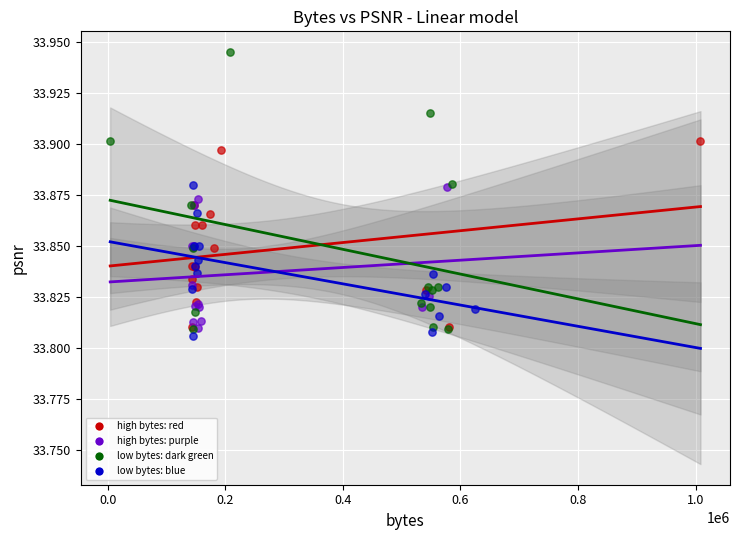

Which series contains the highest Y value?

low bytes: dark green